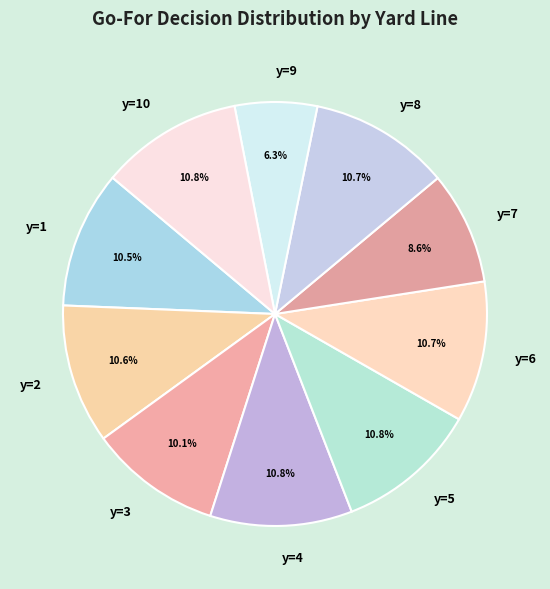

Is y=4 the majority of the pie?

No